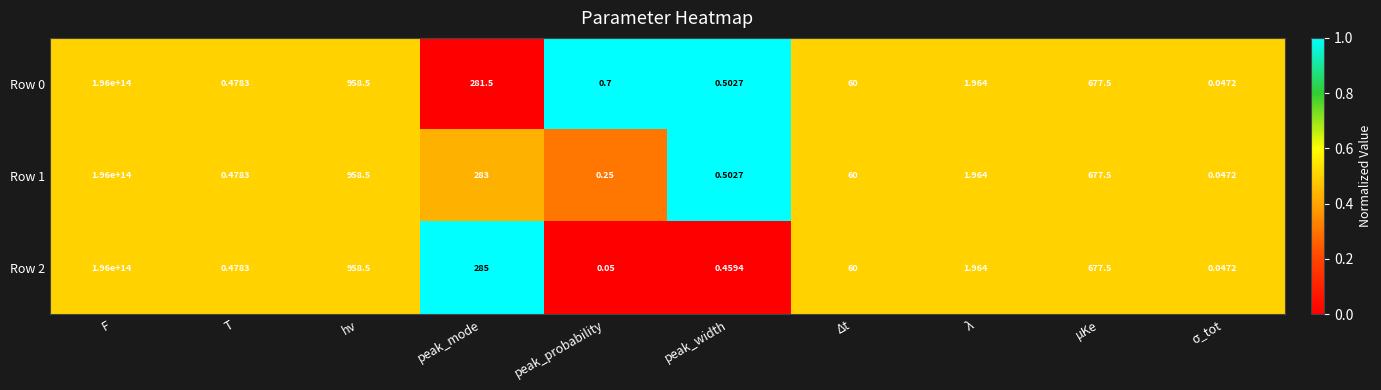

How many values in the Row 2 series exceed 60?

4